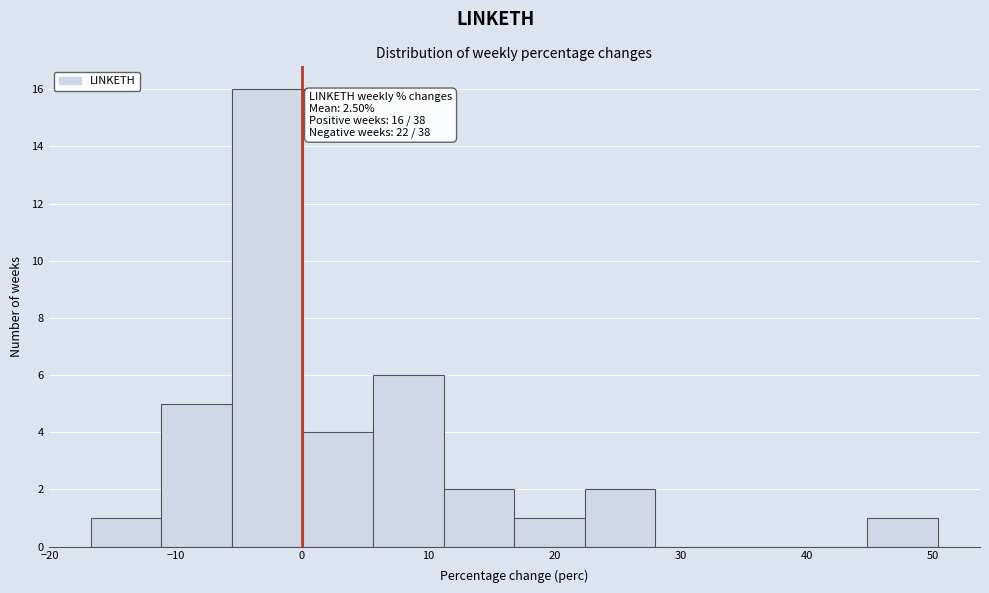

Which range on the x-axis has the tallest bar?

-6 to 0